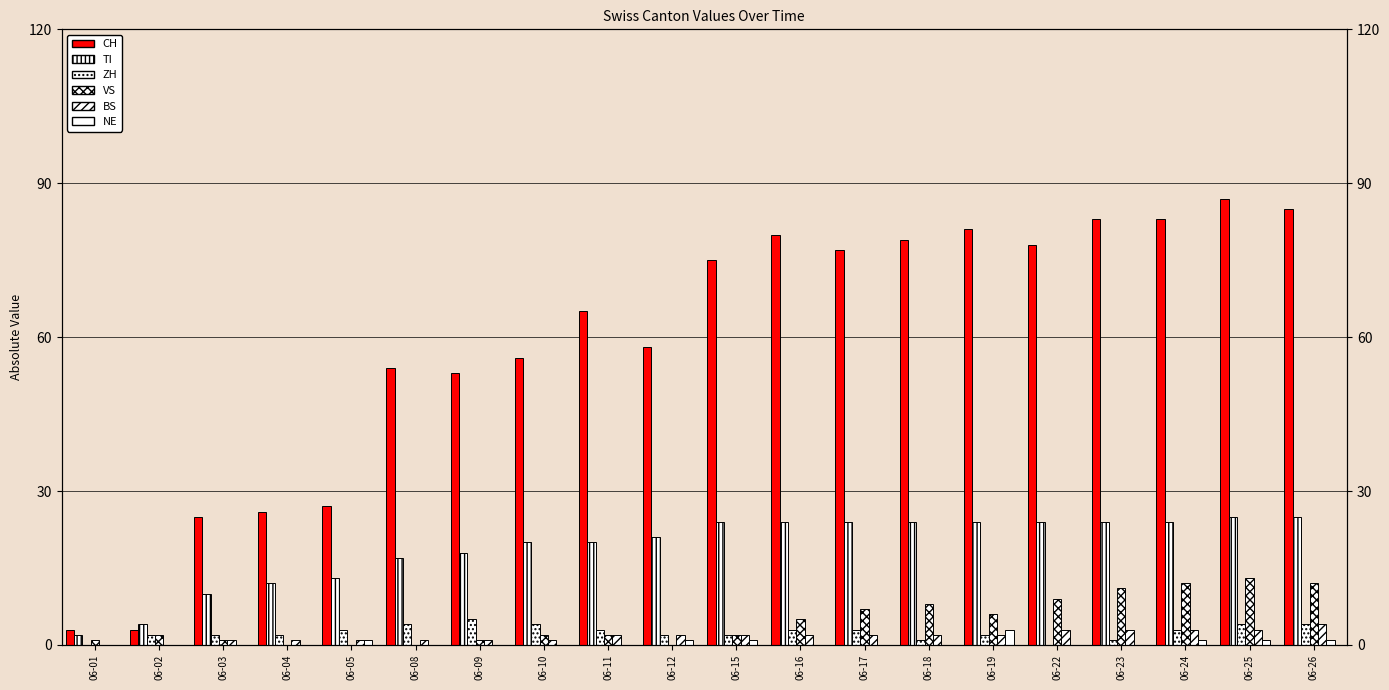

Reading left to right, extract all data points from this chart.

CH: 3	3	25	26	27	54	53	56	65	58	75	80	77	79	81	78	83	83	87	85
TI: 2	4	10	12	13	17	18	20	20	21	24	24	24	24	24	24	24	24	25	25
ZH: 0	2	2	2	3	4	5	4	3	2	2	3	3	1	2	0	1	3	4	4
VS: 1	2	1	0	0	0	1	2	2	0	2	5	7	8	6	9	11	12	13	12
BS: 0	0	1	1	1	1	1	1	2	2	2	2	2	2	2	3	3	3	3	4
NE: 0	0	0	0	1	0	0	0	0	1	1	0	0	0	3	0	0	1	1	1